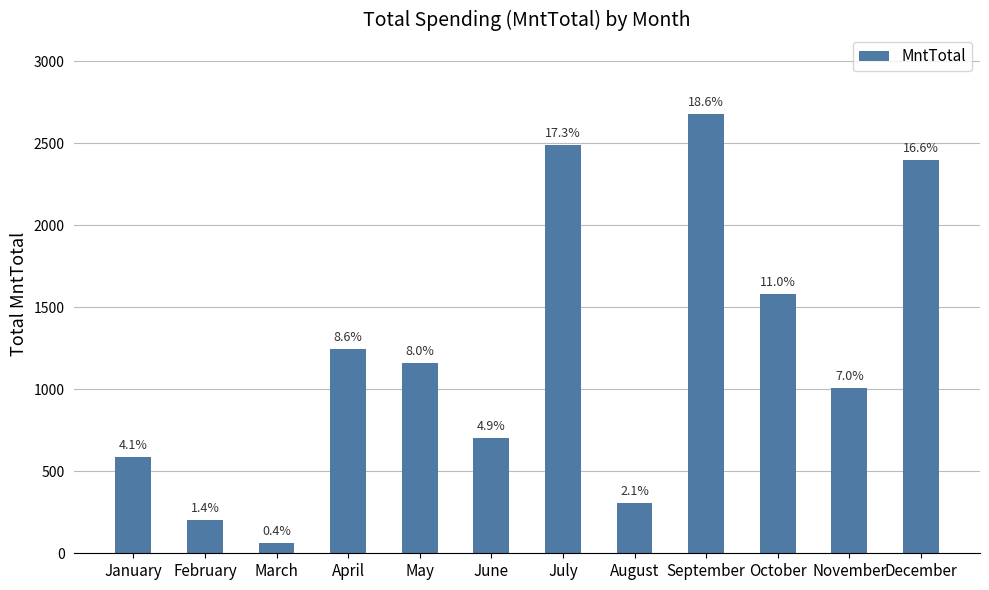

Is it true that the value at January is 1045?

False